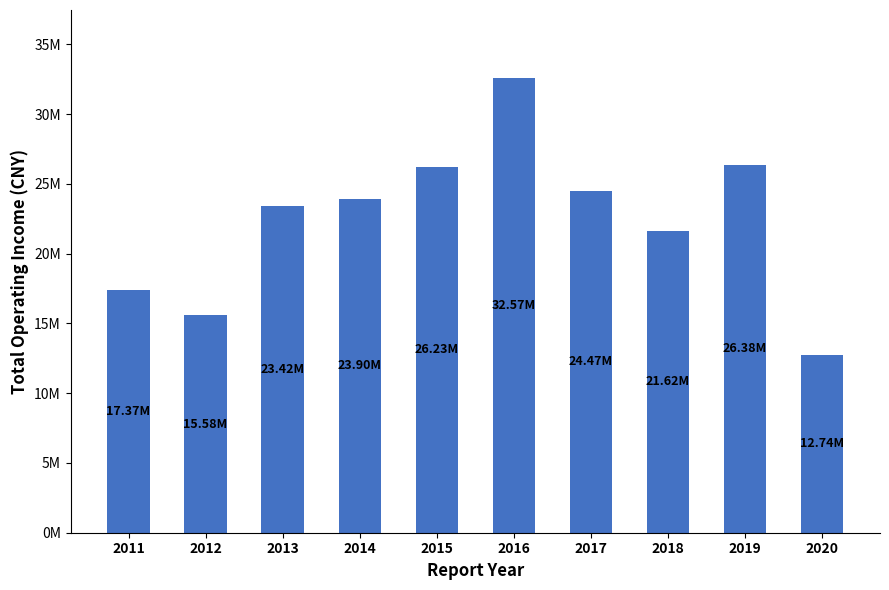

Is it true that the value at 2014 is 9740626.8?

False